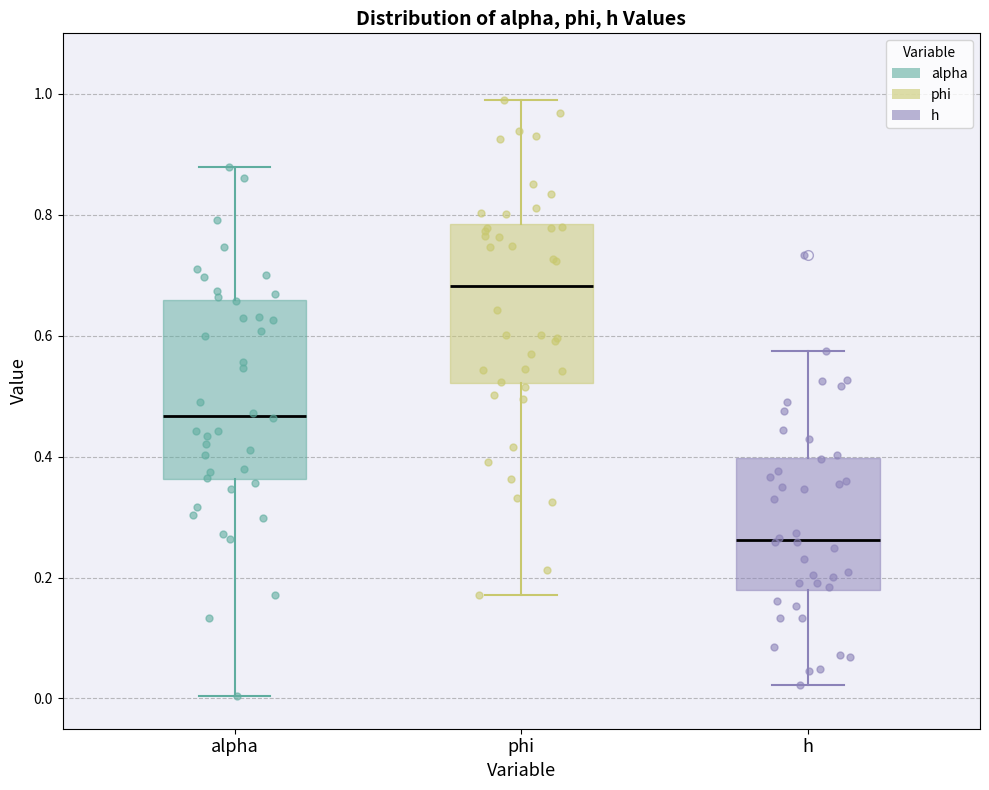

Reading left to right, read every box against the y-axis: the position of its median line, the range the box covers, and the ends of its whiskers. The values are not printed on the chart, so give them approximately, as read against the axis.

alpha: median 0.46, box 0.36 to 0.66, whiskers 0.00 to 0.88
phi: median 0.68, box 0.52 to 0.78, whiskers 0.18 to 1.00
h: median 0.26, box 0.18 to 0.40, whiskers 0.02 to 0.58